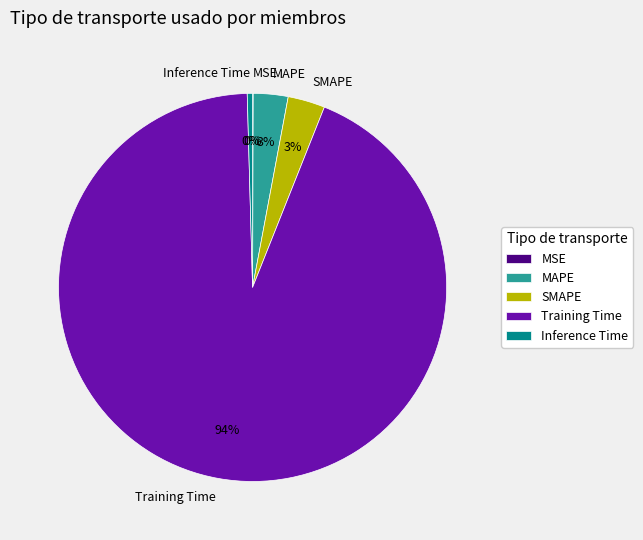

Is there a majority slice in this chart?

Yes